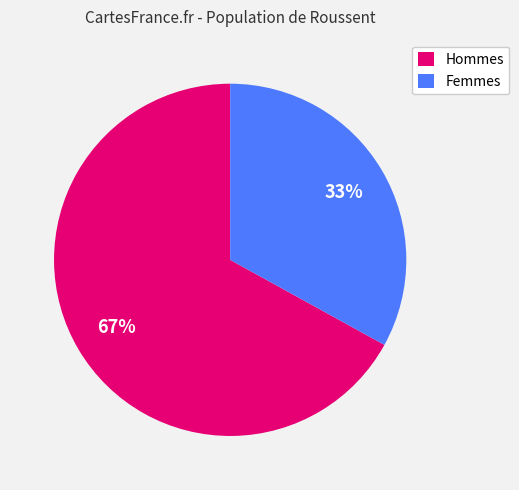

Do Hommes and Femmes together represent more than half of the pie?

Yes